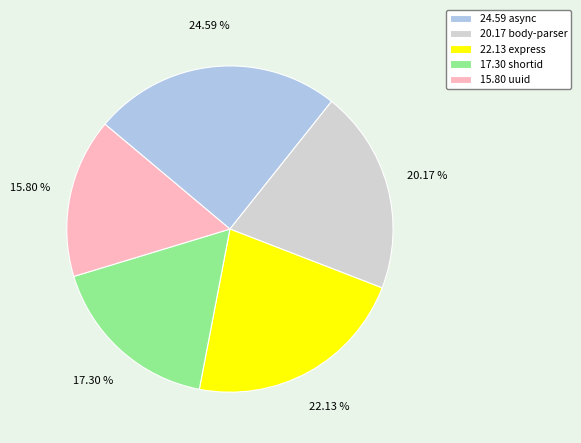

Which category has the smallest portion of the pie?

15.80 uuid